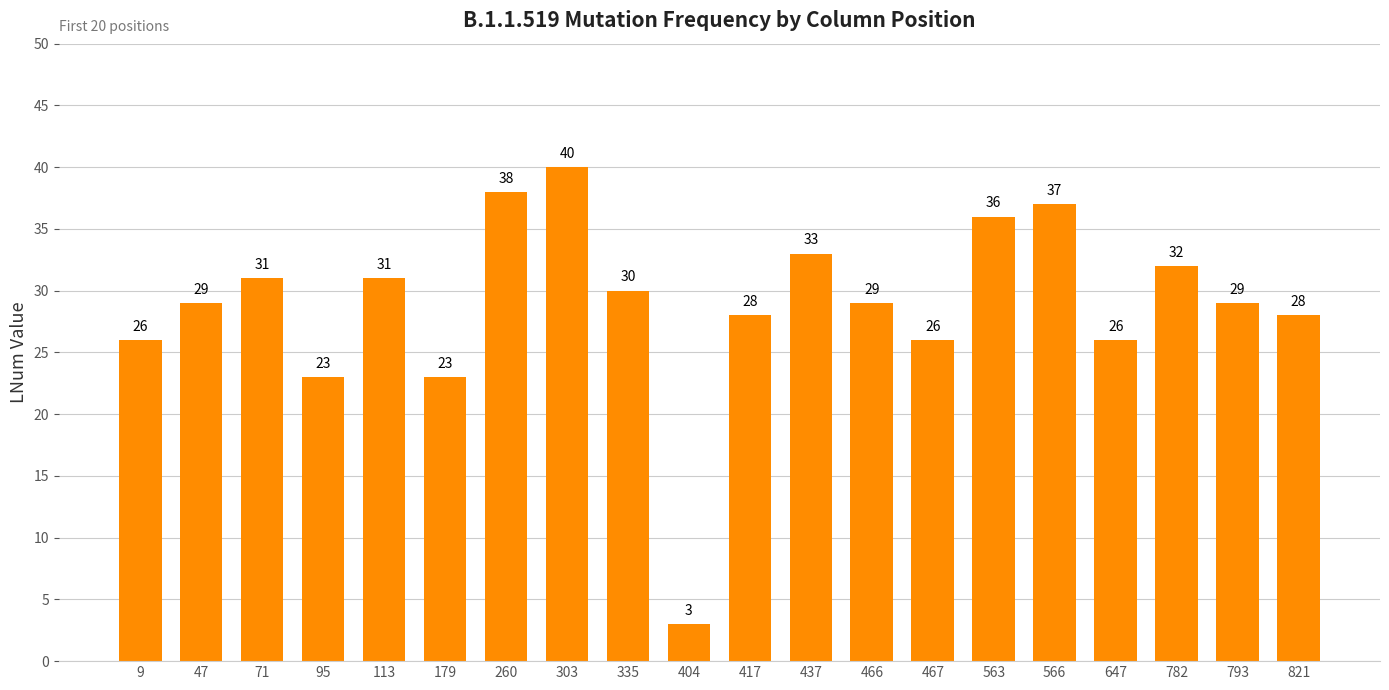

How many bars are there in total?

20